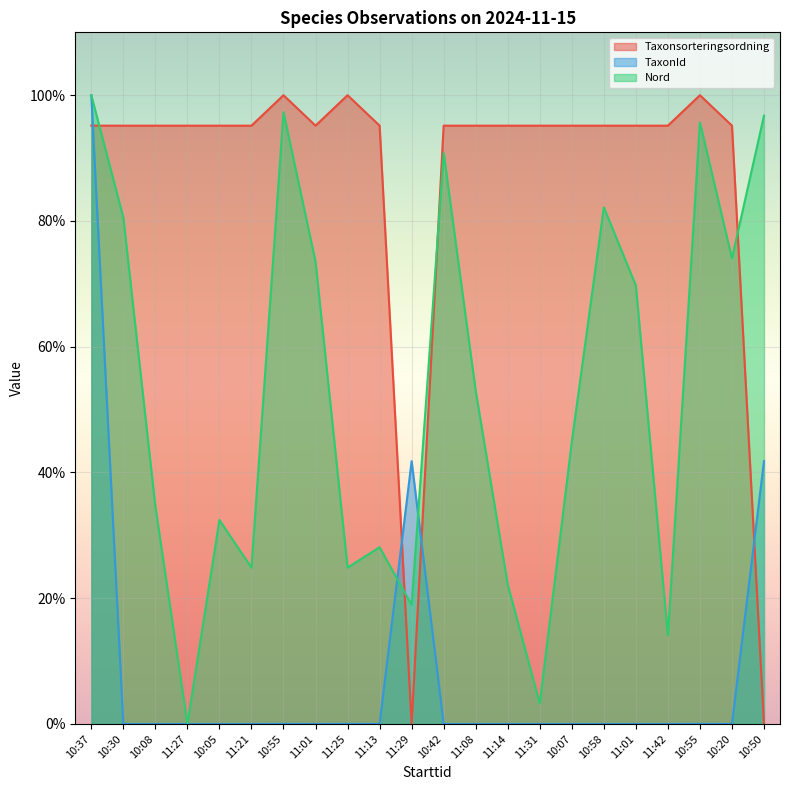

What is the value of the Nord point at the 3rd from the left?

34.6